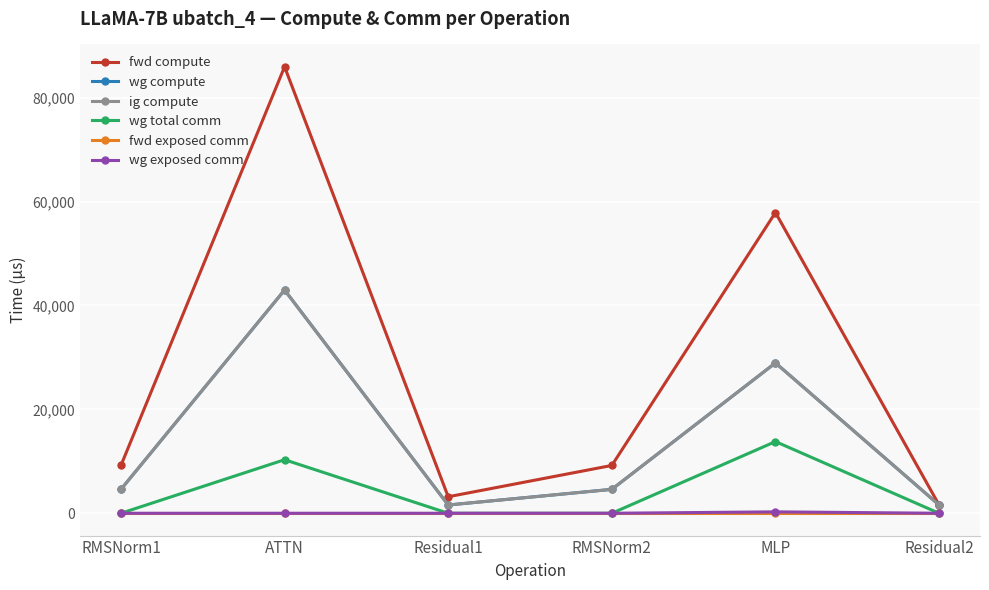

Which series has the largest range (max minus min)?

fwd compute